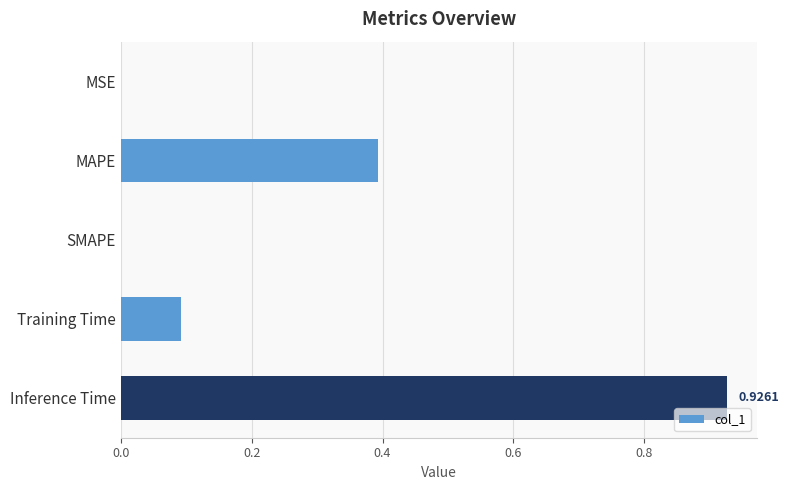

At which category does the chart reach its peak across all series?

Inference Time